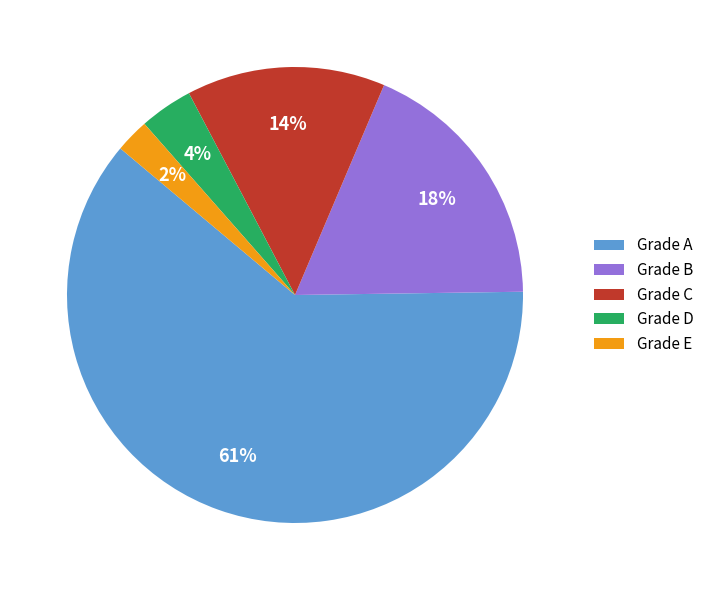

Between Grade A and Grade B, which is larger?

Grade A